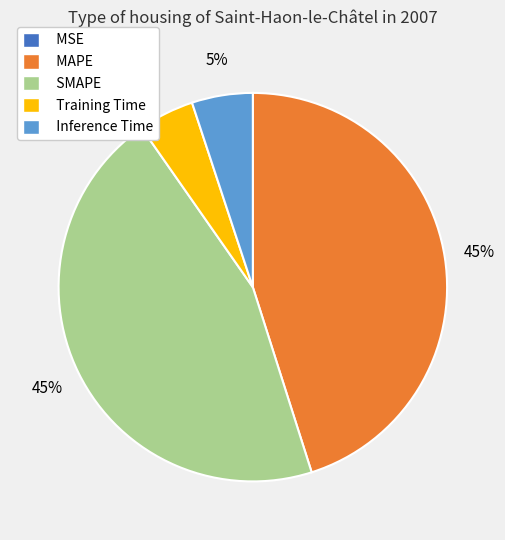

Is there a majority slice in this chart?

No